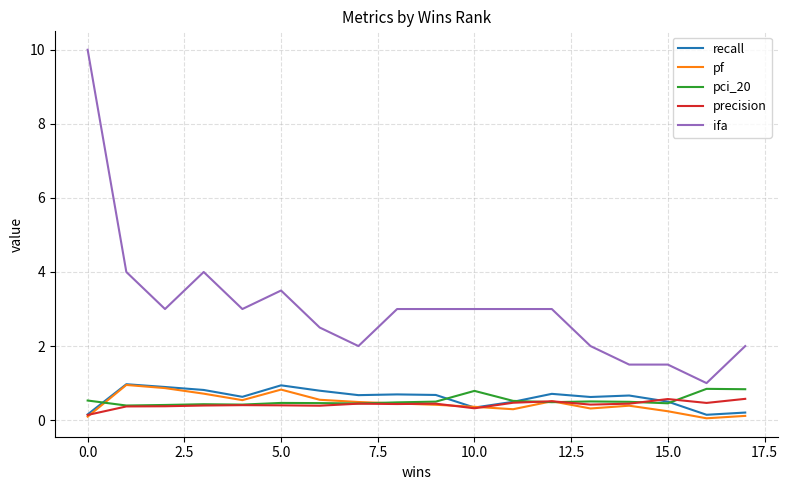

Is this an area chart (filled region under the line)?

No